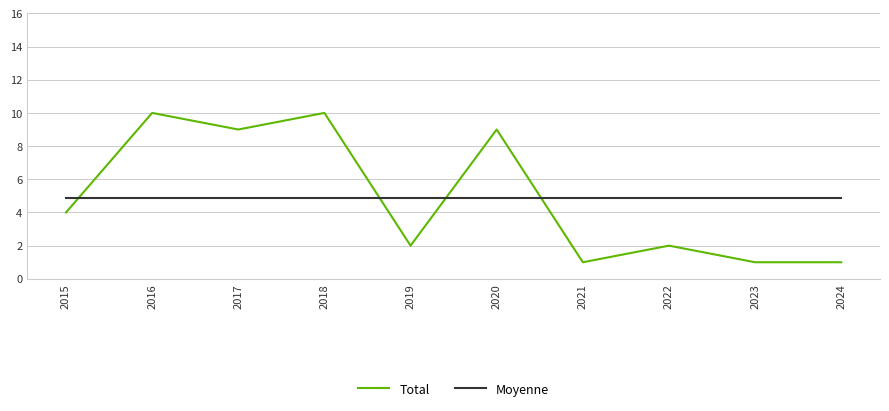

What is the total value across all series at 2024?

5.9